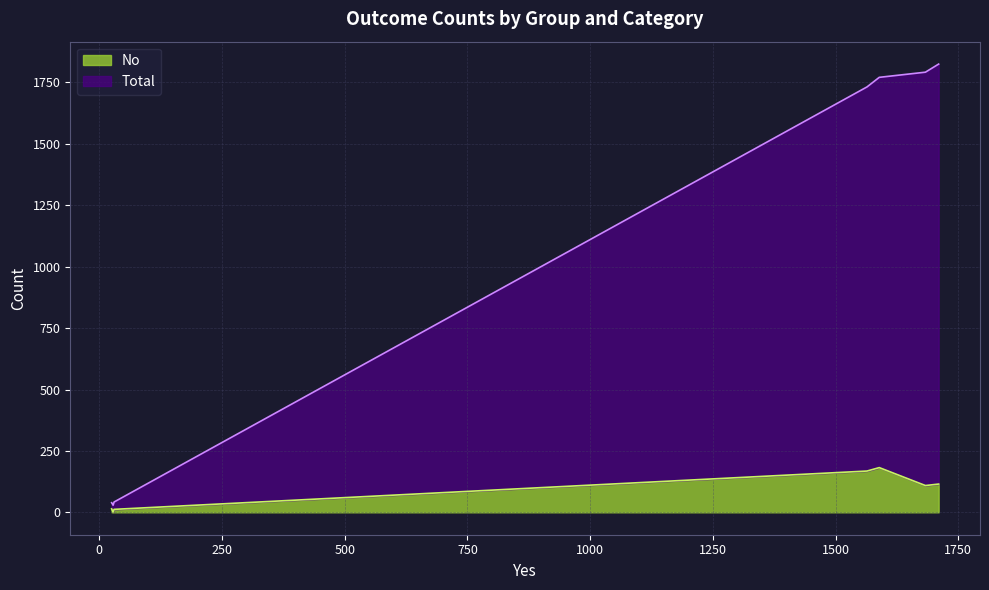

Does the chart have visible grid lines?

Yes